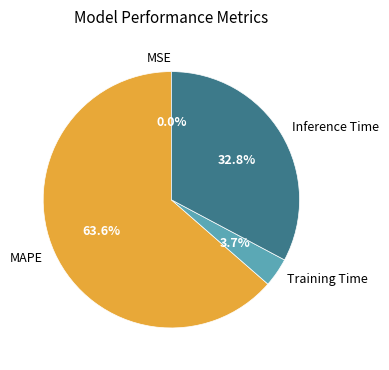

What is the largest slice in the pie chart?

MAPE